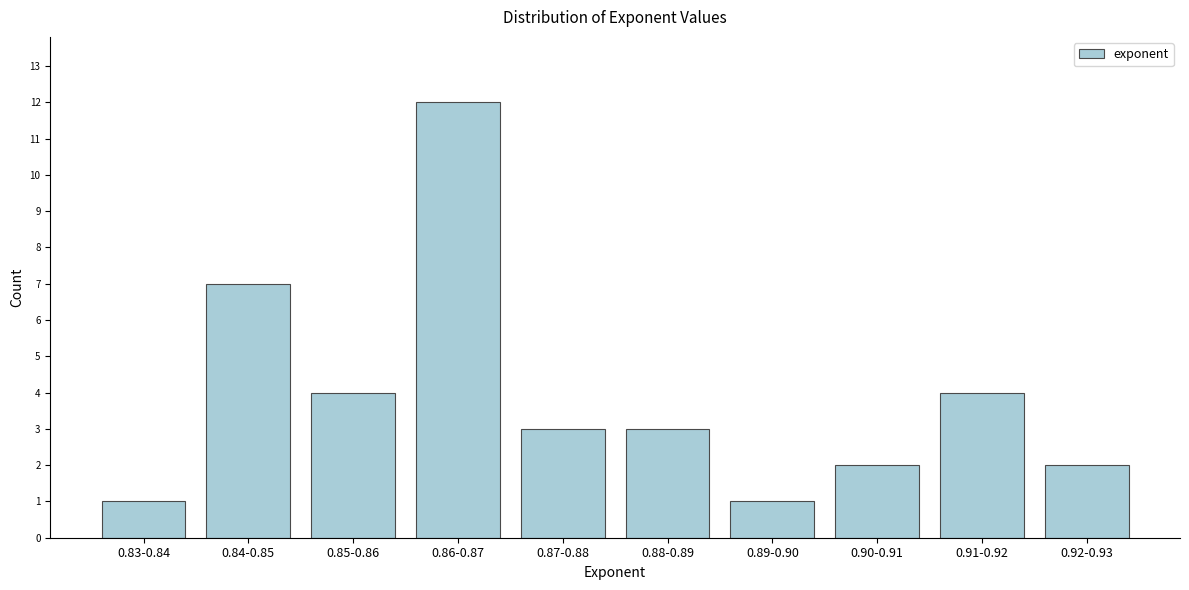

Reading left to right, what are all the values shown in this chart?

0.83-0.84=1	0.84-0.85=7	0.85-0.86=4	0.86-0.87=12	0.87-0.88=3	0.88-0.89=3	0.89-0.90=1	0.90-0.91=2	0.91-0.92=4	0.92-0.93=2